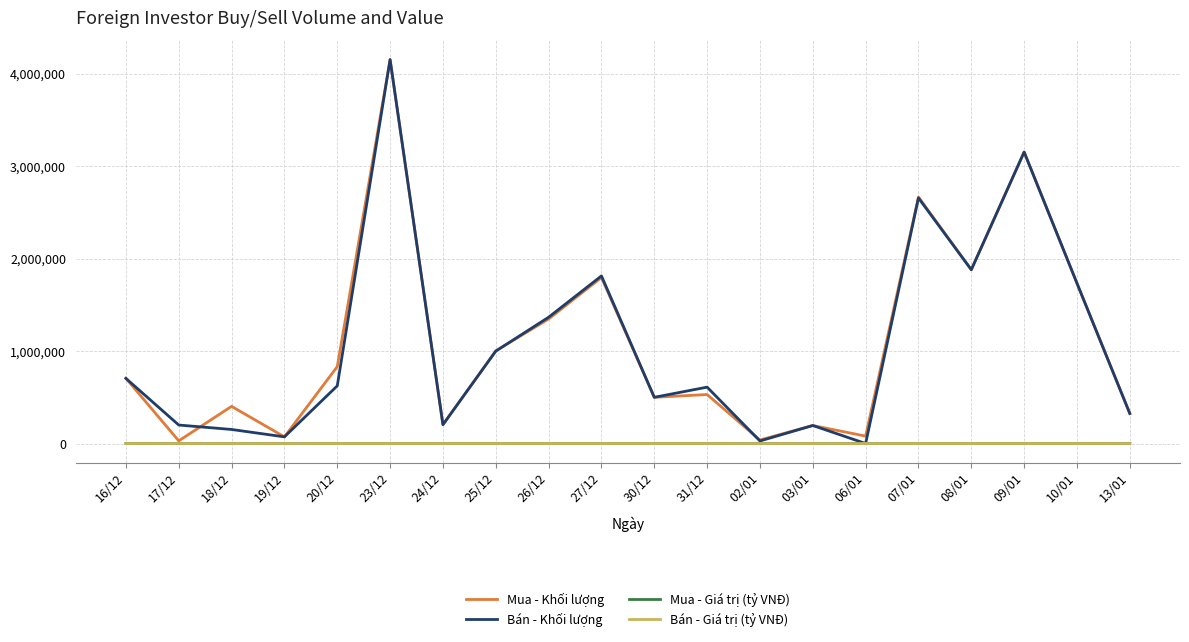

Between 18/12 and 06/01, which series saw the biggest shift?

Mua - Khối lượng